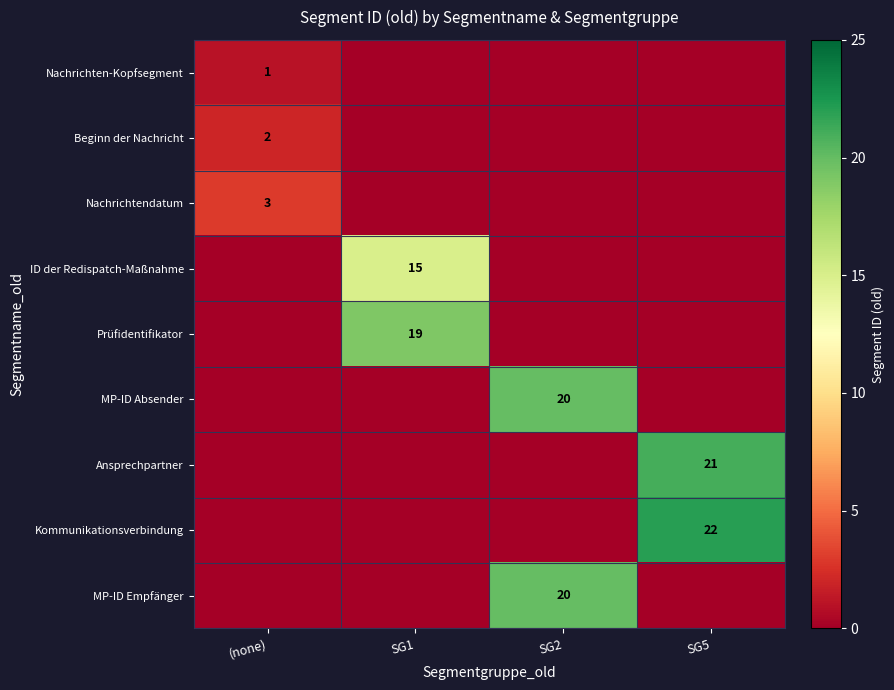

Is it true that Nachrichtendatum equals 3 at (none)?

True